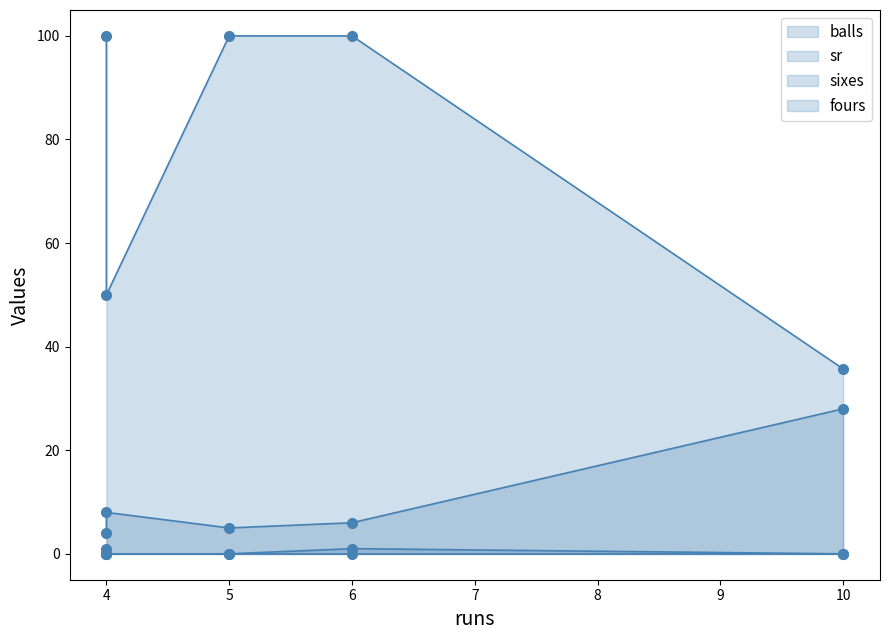

What is the maximum value for sr?

100.0